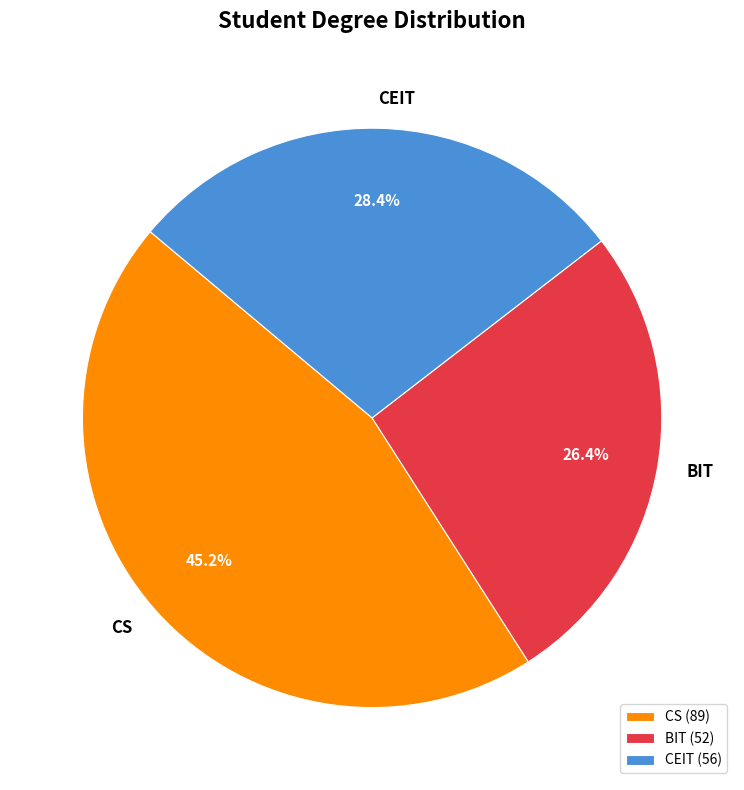

Approximately how many times larger is the value at CEIT compared to BIT?

1.1